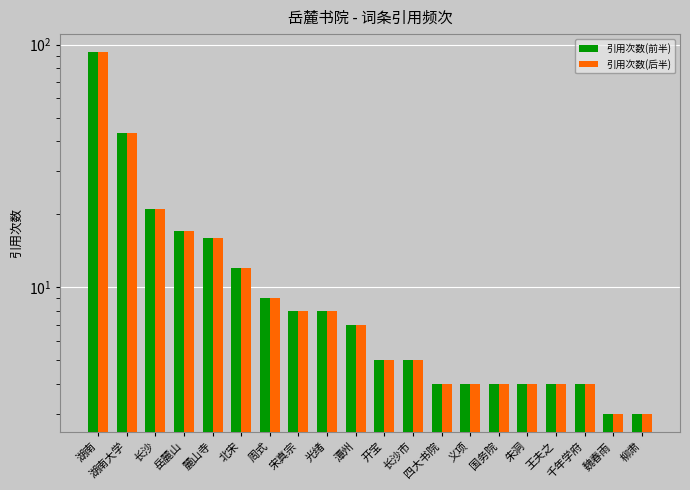

Is it true that 引用次数(后半) equals 9 at 周式?

True